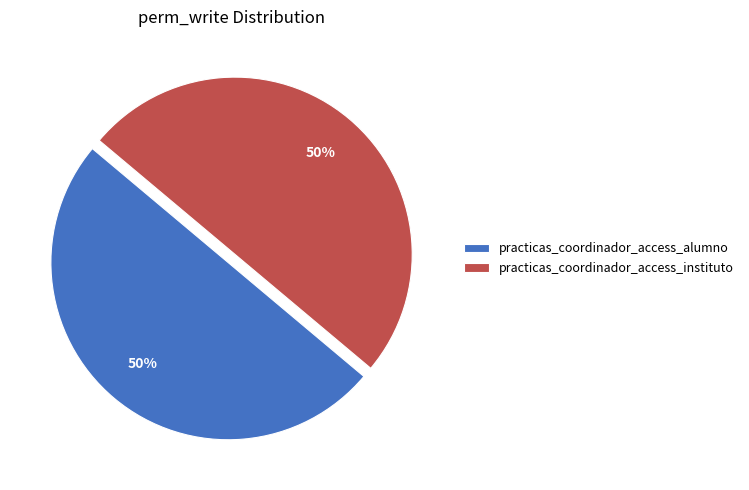

What is the ratio of the value at practicas_coordinador_access_alumno to the value at practicas_coordinador_access_instituto?

1.0